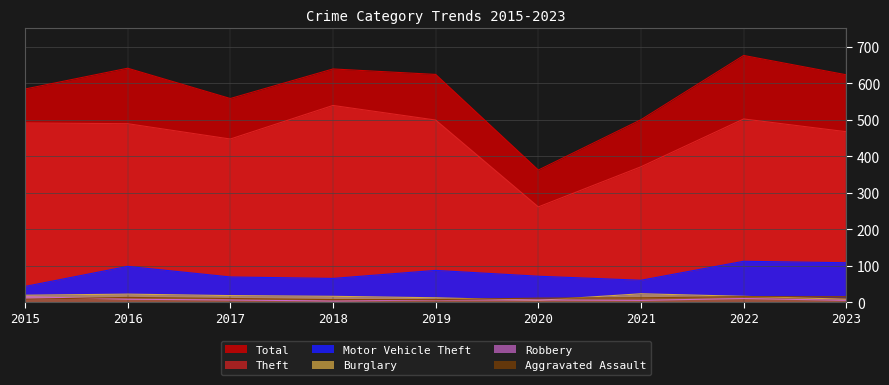

How many interior local peaks does the Total series have?

3